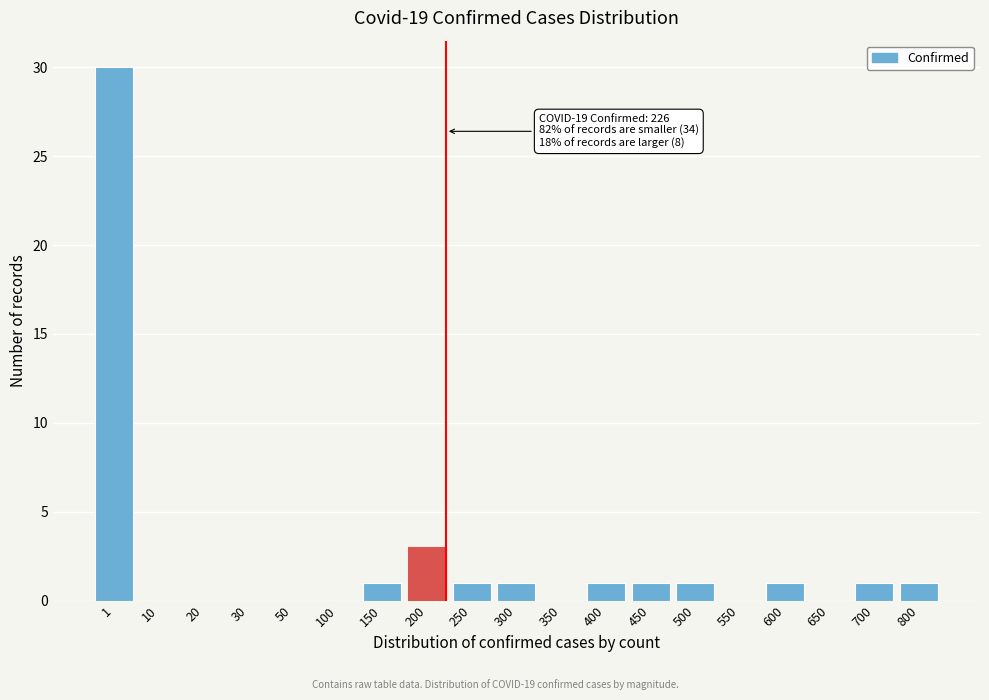

Reading left to right, extract all data points from this chart.

1=30	10=0	20=0	30=0	50=0	100=0	150=1	200=3	250=1	300=1	350=0	400=1	450=1	500=1	550=0	600=1	650=0	700=1	800=1